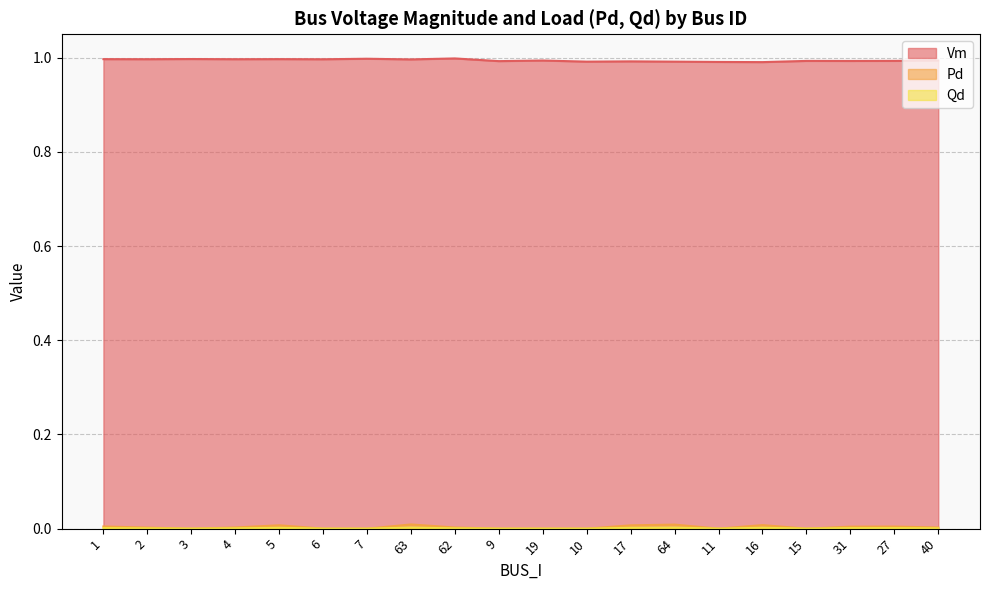

Which series has the largest range (max minus min)?

Pd